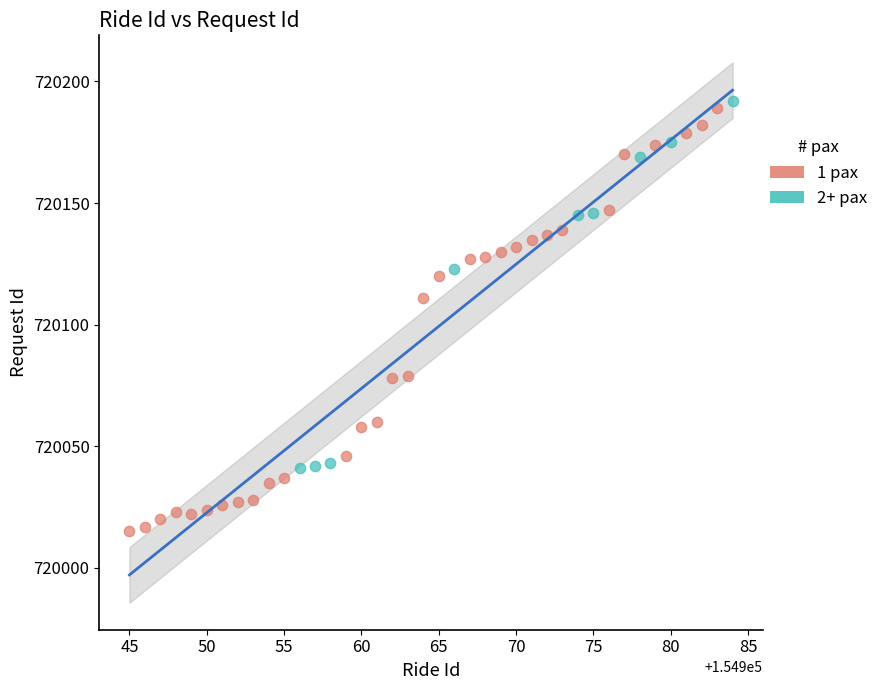

Which series has the widest spread of Y values?

1 pax